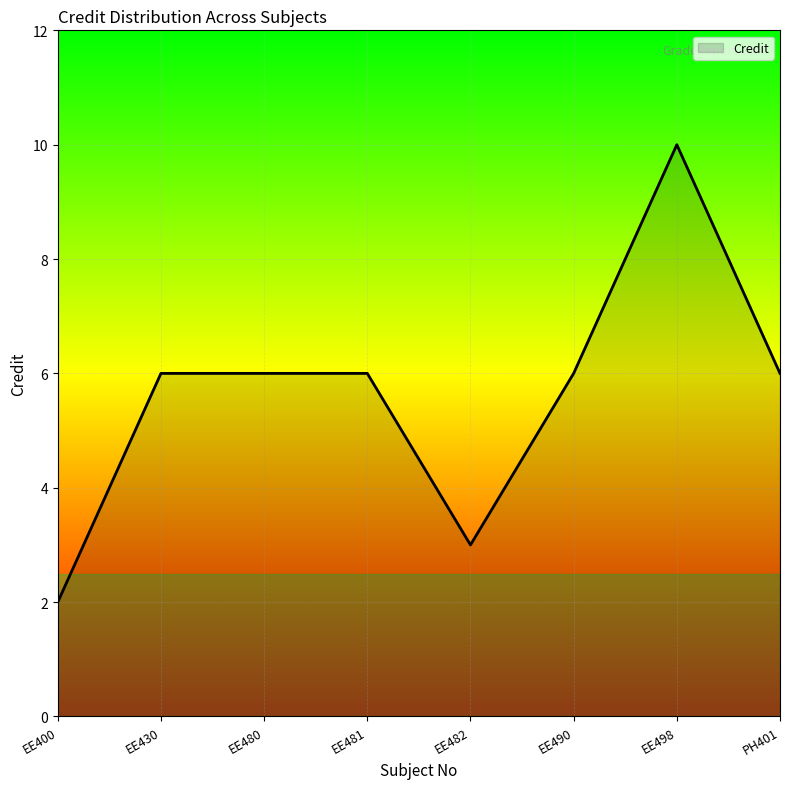

What is the change in value from EE430 to EE498?

+4